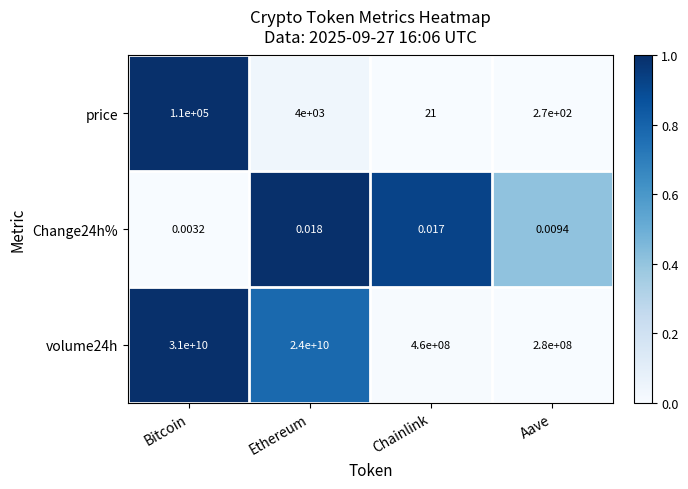

Which label corresponds to the smallest value in the chart?

Bitcoin